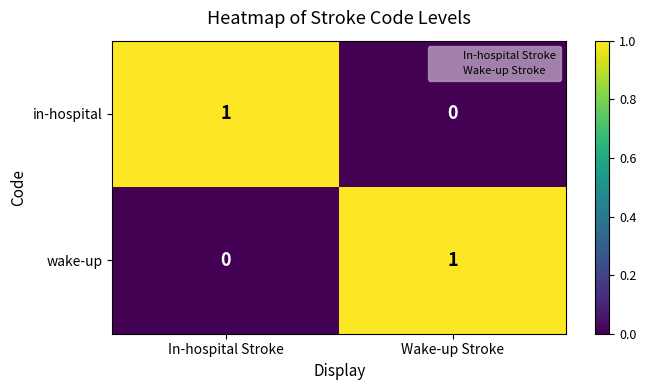

List the labels in order of in-hospital value, largest first.

In-hospital Stroke, Wake-up Stroke